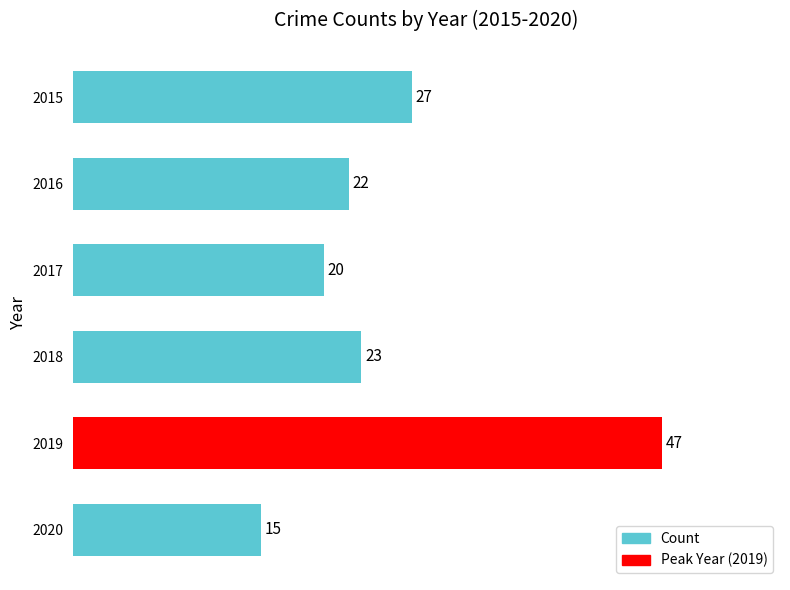

What is the approximate value at 2016, to the nearest 5?

20